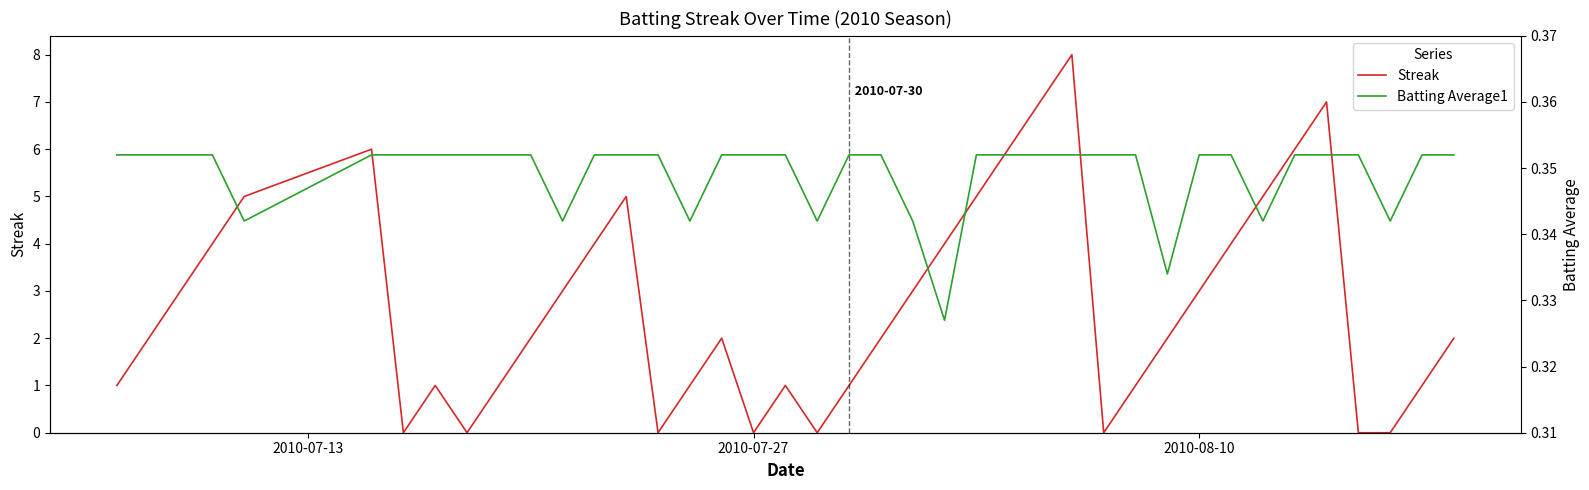

What is the maximum value for Streak?

8